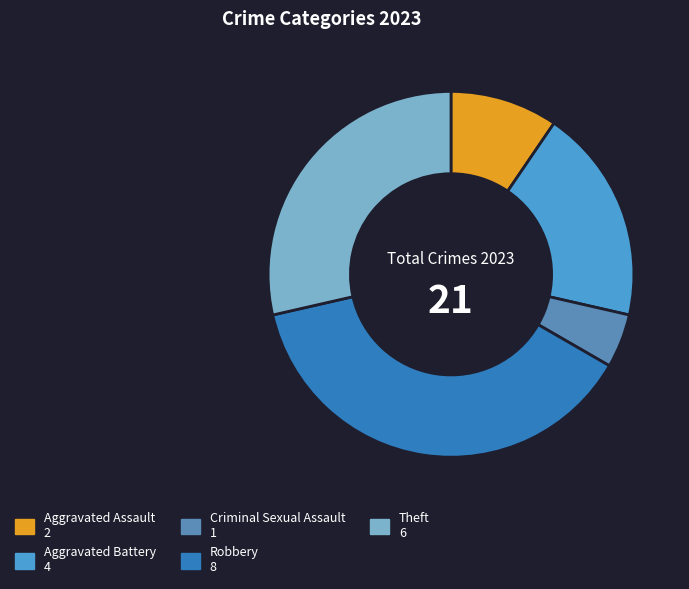

Does any single category account for the majority?

No